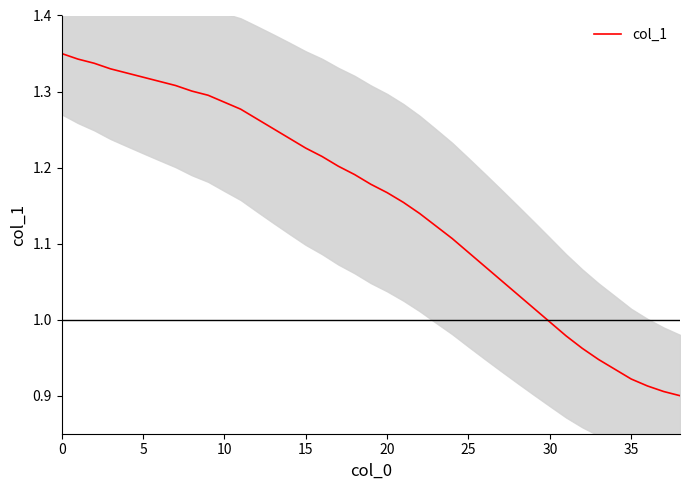

What is the difference between the maximum and minimum values?

0.5